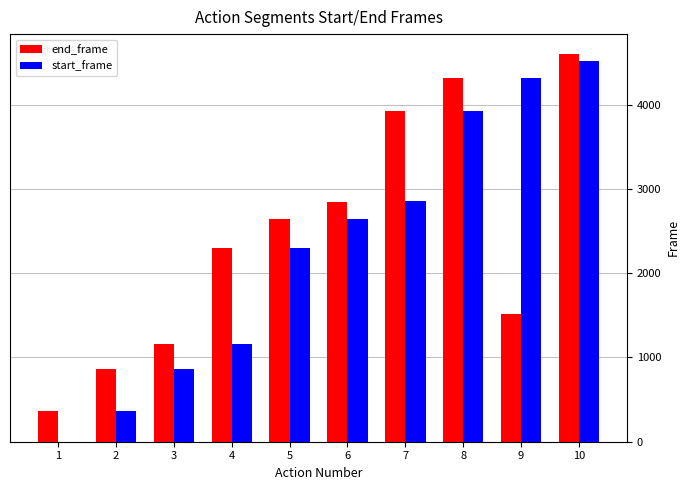

Is the value of start_frame at 10 greater than the value of end_frame at 3?

Yes